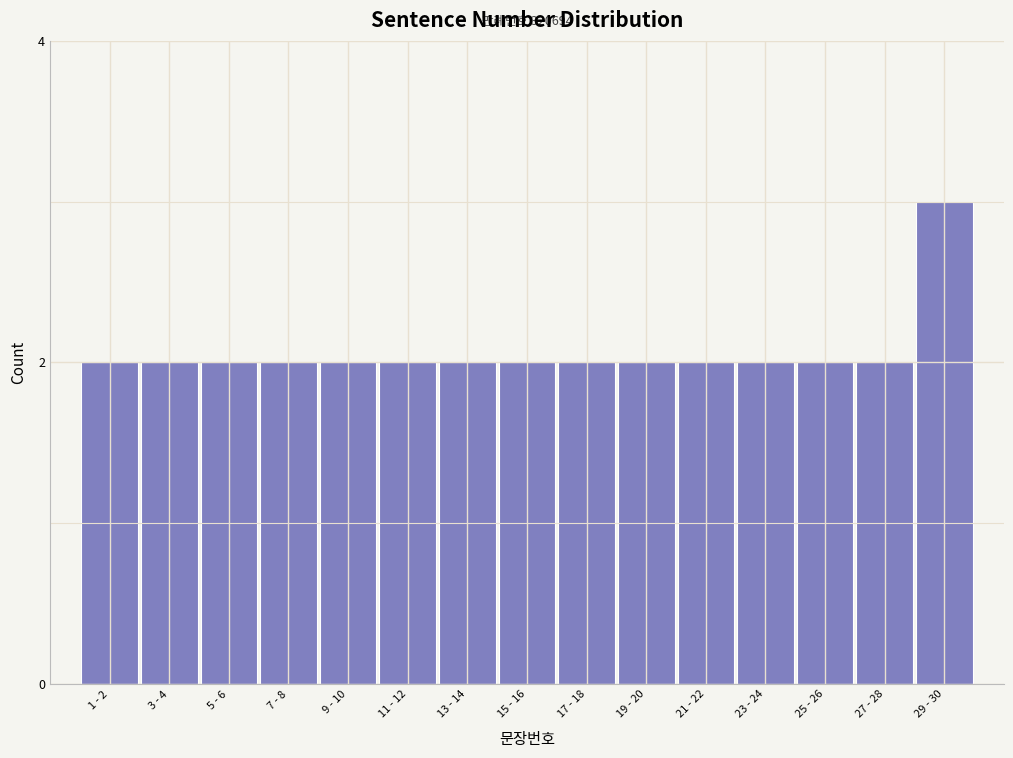

Reading left to right, transcribe all the data shown in this chart.

2	2	2	2	2	2	2	2	2	2	2	2	2	2	3